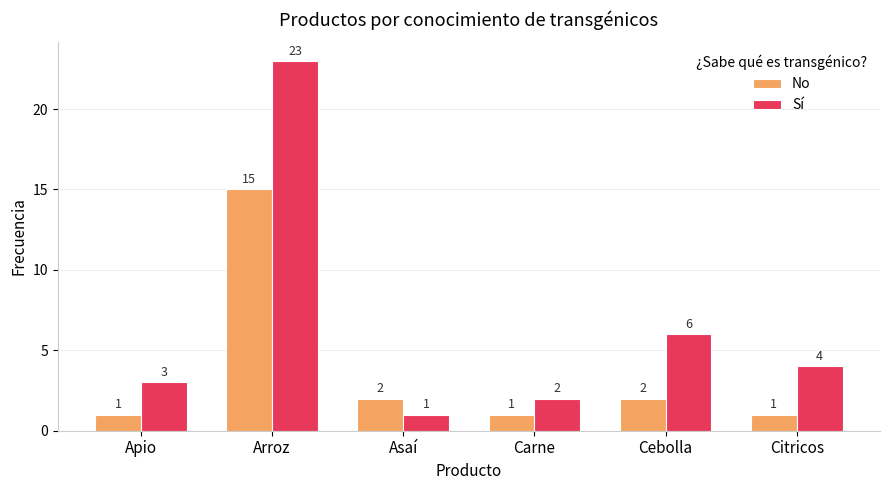

Rank the categories by Sí value from highest to lowest.

Arroz, Cebolla, Citricos, Apio, Carne, Asaí